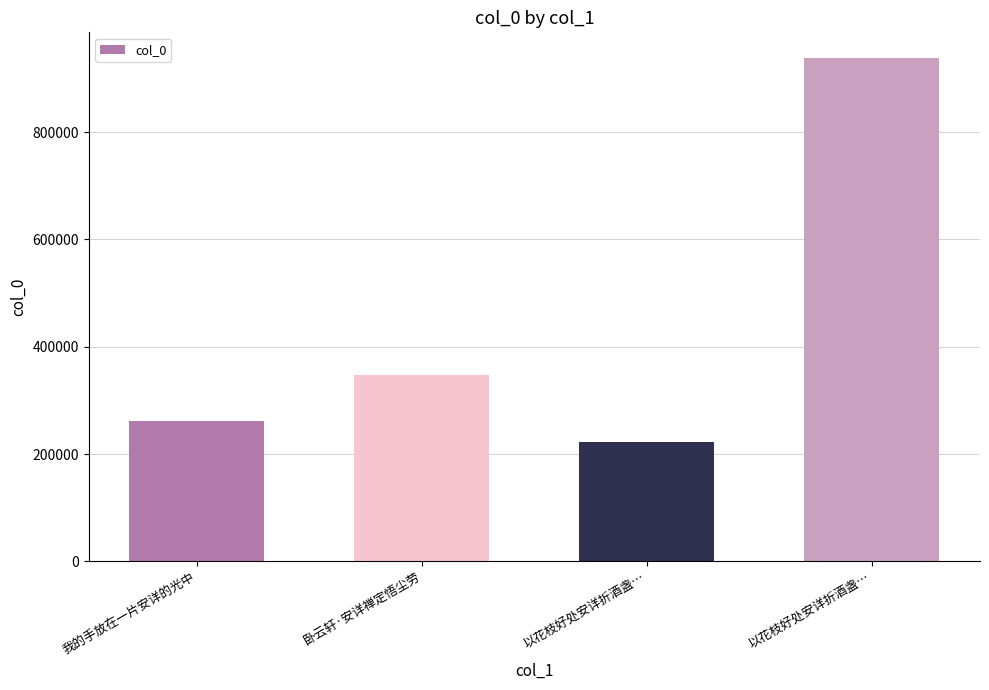

List the labels in order of value, largest first.

以花枝好处安详折酒盏…, 卧云轩·安详禅定悟尘劳, 我的手放在一片安详的光中, 以花枝好处安详折酒盏…